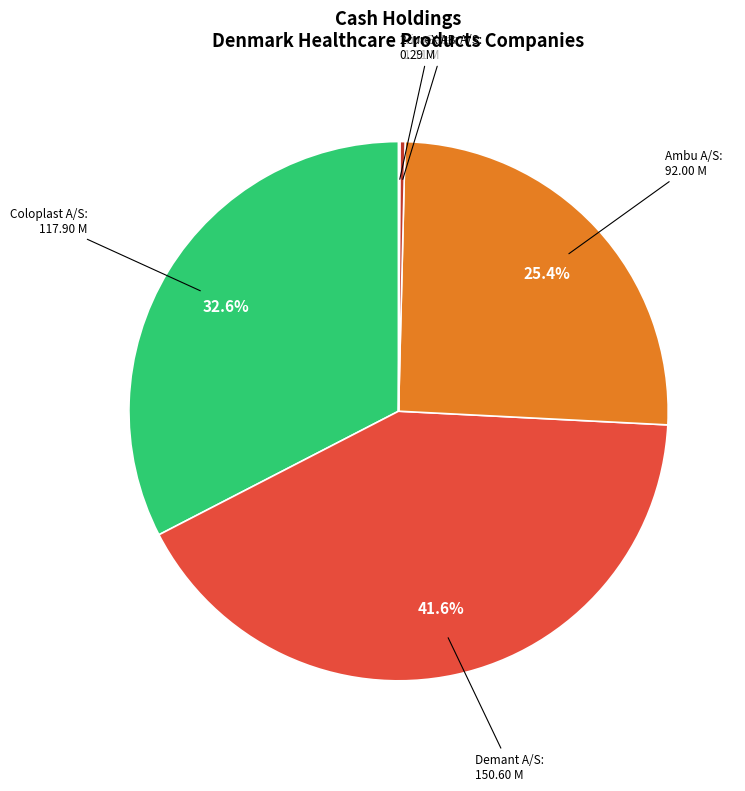

Which category has the smallest portion of the pie?

2cureX AB (publ) (OM:2CUREX)